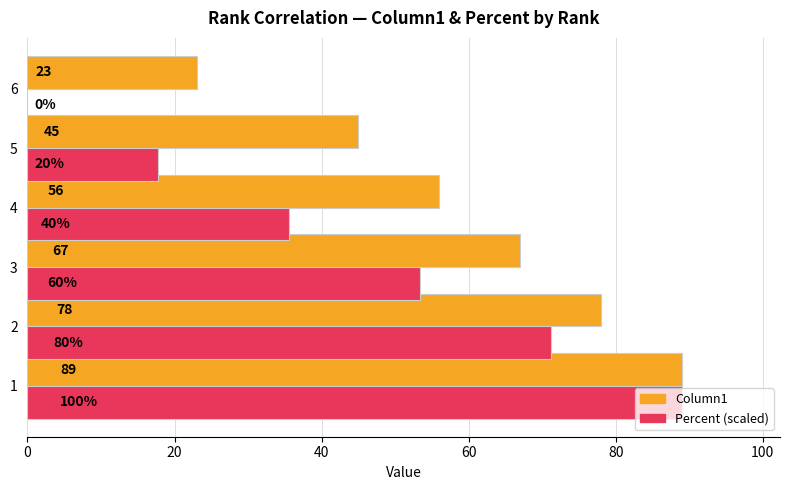

The Percent (scaled) series shows 87.1 at 3. True or false?

False